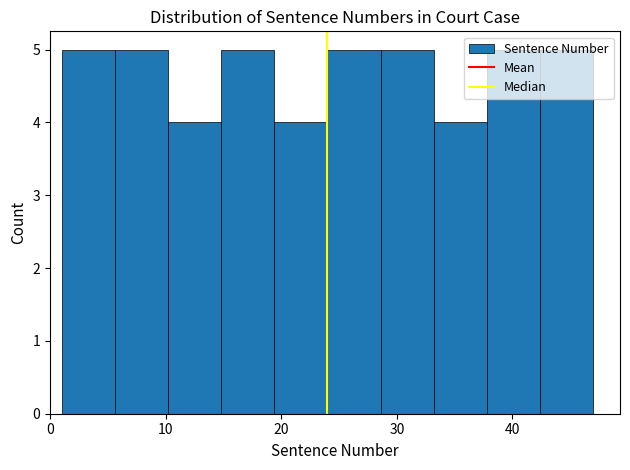

How tall is the bar that spans 5.6 to 10.2 on the x-axis? Neither the bar edges nor the heights are printed on the chart, so give them approximately, as read against the axes.

5